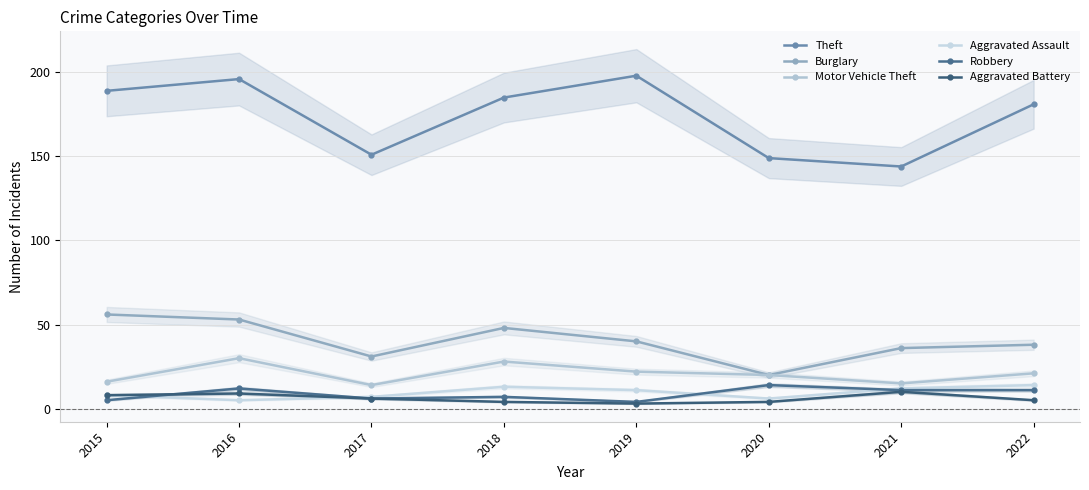

Reading left to right, what are all the values shown in this chart?

Theft: 2015=189	2016=196	2017=151	2018=185	2019=198	2020=149	2021=144	2022=181
Burglary: 2015=56	2016=53	2017=31	2018=48	2019=40	2020=20	2021=36	2022=38
Motor Vehicle Theft: 2015=16	2016=30	2017=14	2018=28	2019=22	2020=20	2021=15	2022=21
Aggravated Assault: 2015=8	2016=5	2017=7	2018=13	2019=11	2020=6	2021=12	2022=14
Robbery: 2015=5	2016=12	2017=6	2018=7	2019=4	2020=14	2021=11	2022=11
Aggravated Battery: 2015=8	2016=9	2017=6	2018=4	2019=3	2020=4	2021=10	2022=5